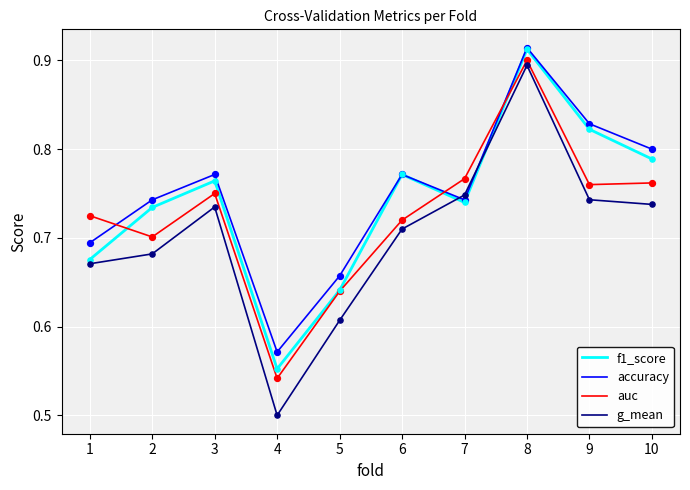

At which category is the sum across all series the highest?

8